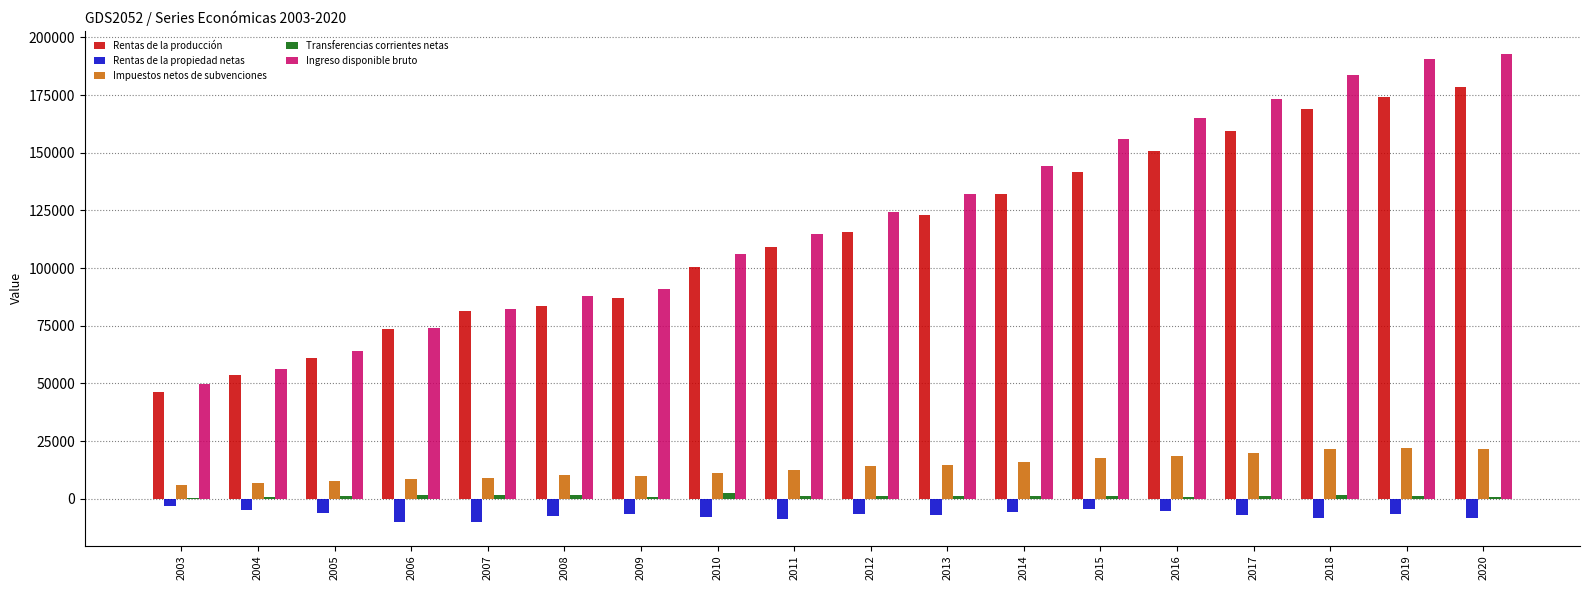

Read the Rentas de la producción value at 2014.

132306